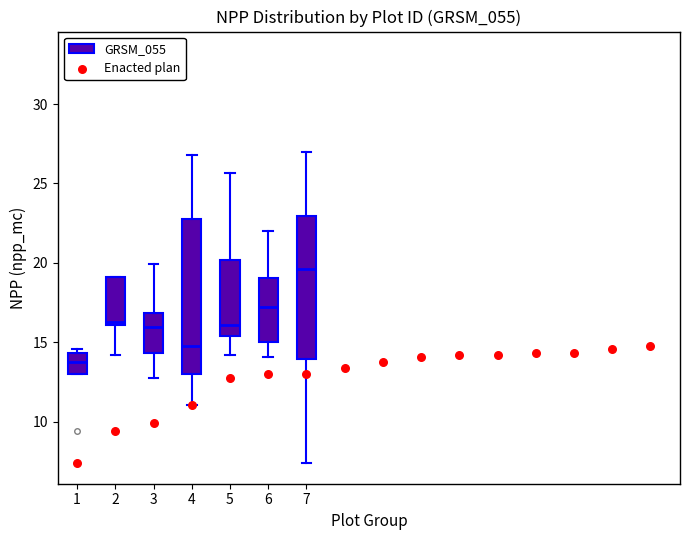

Which box is the tallest, from its lower edge to its upper edge?

4